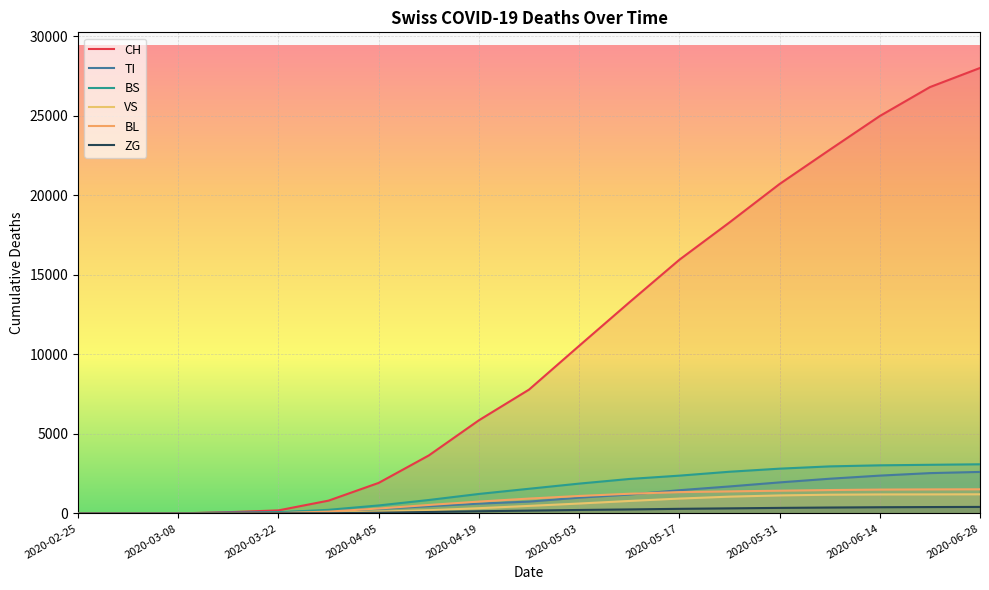

What is the difference between the maximum and second lowest values in the VS series?

1204